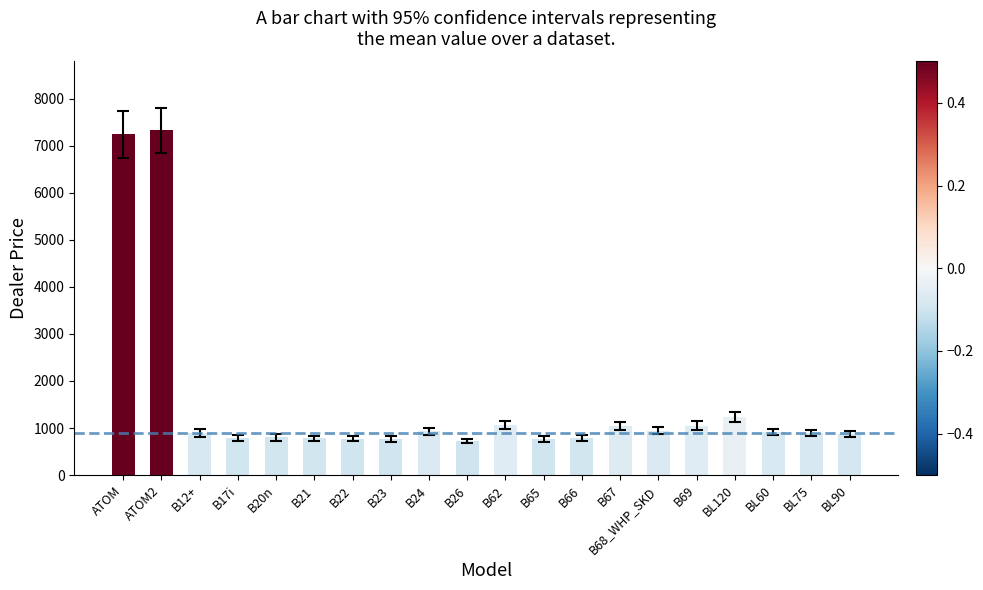

At which label is the value closest to 4024?

BL120